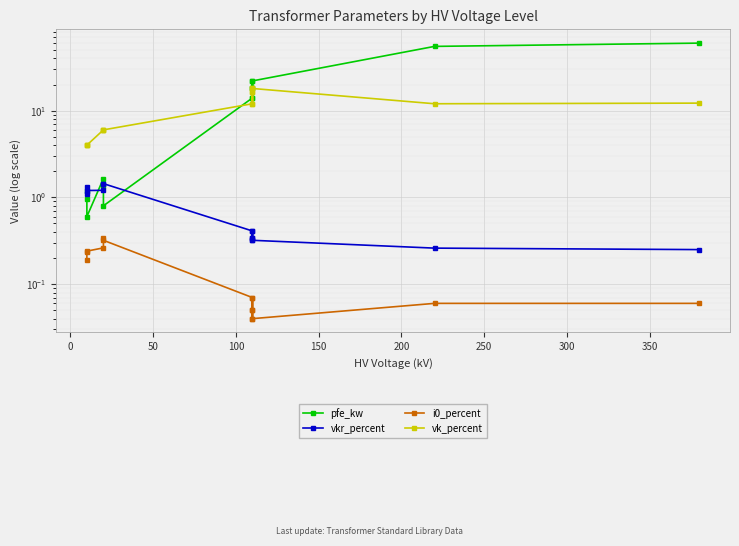

Does the chart display data point markers on the line(s)?

Yes